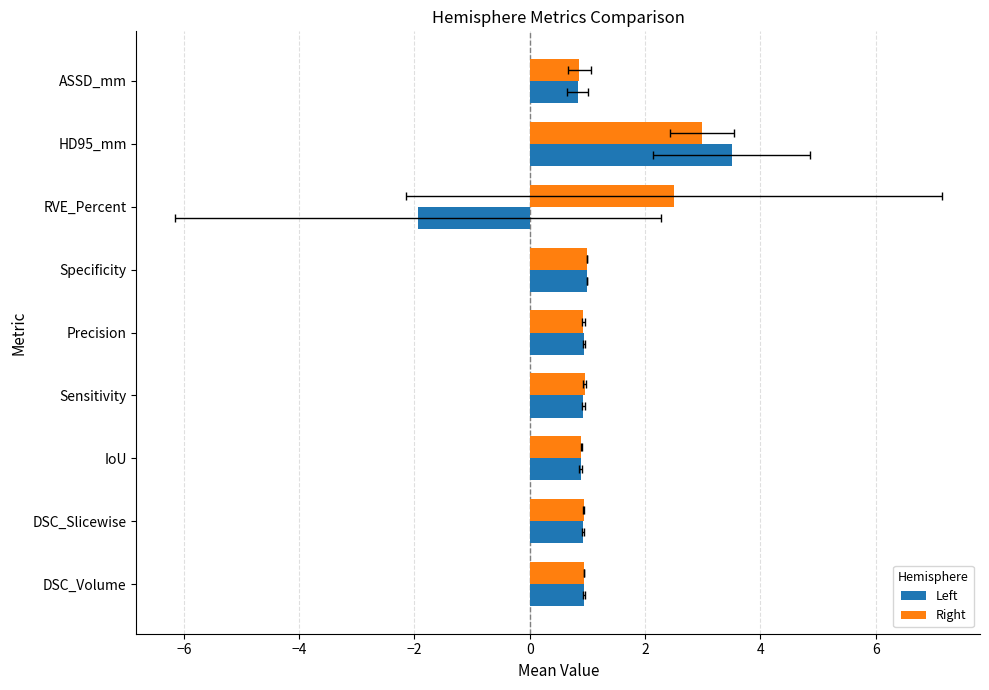

The value of Left at RVE_Percent is -1.1. True or false?

False